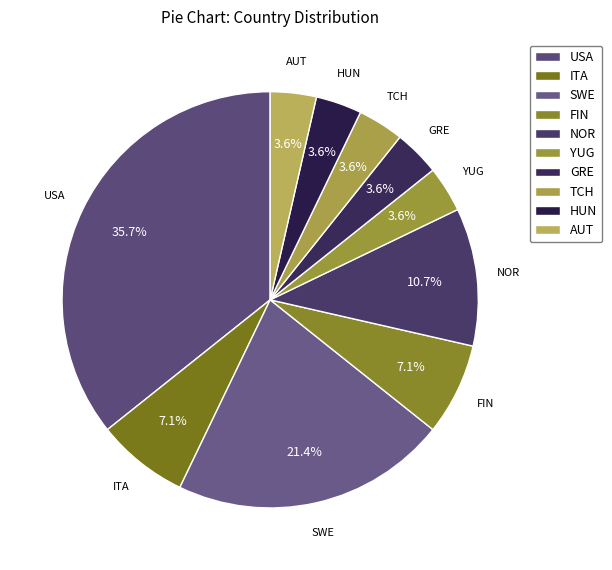

Is there any slice that represents more than half of the pie?

No